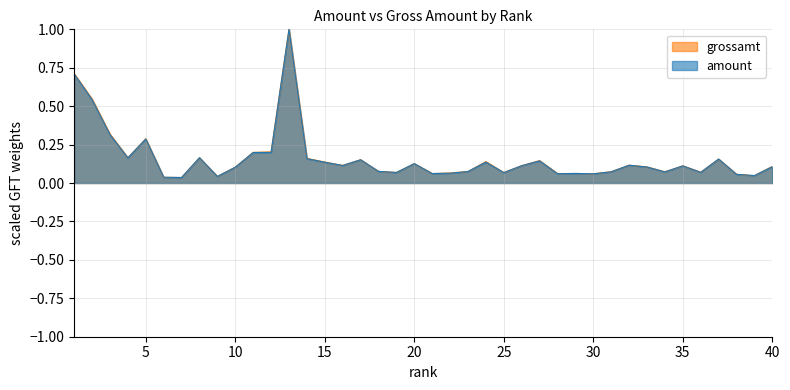

How many times do grossamt and amount cross each other?

1